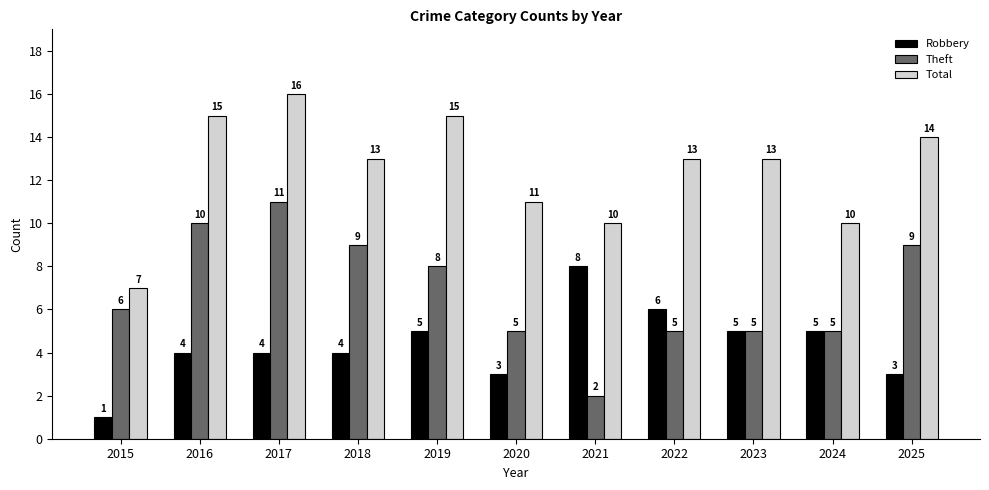

Which series has the largest total across all categories?

Total